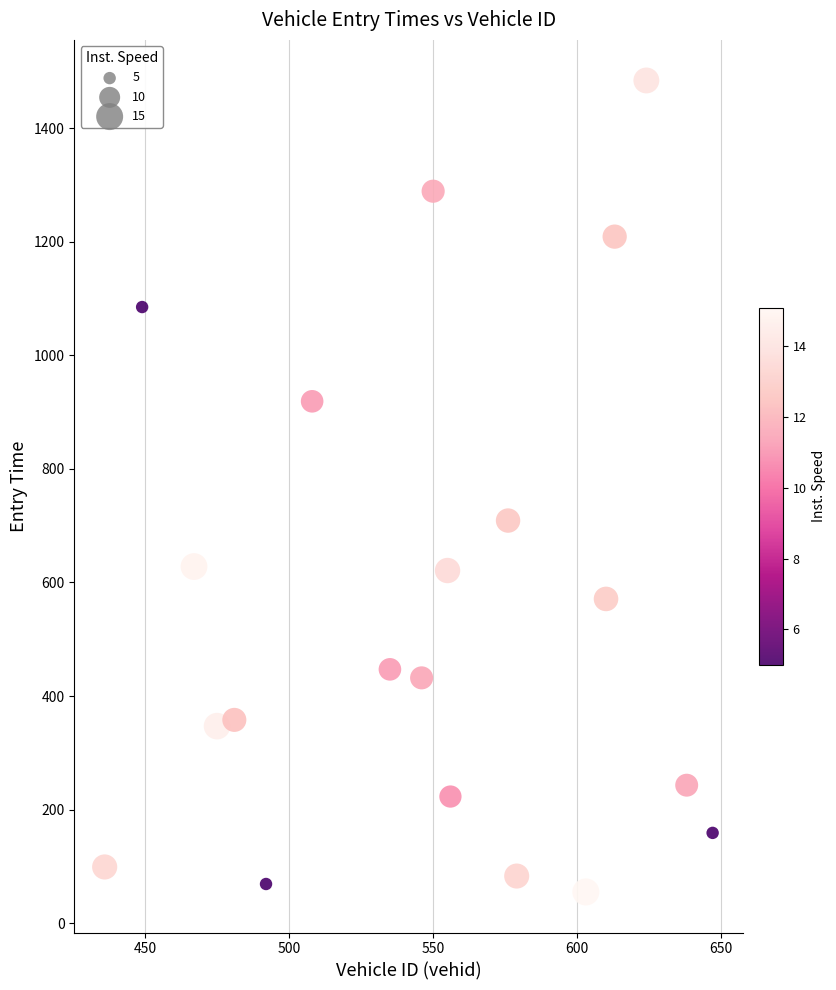

What is the range of Y values (max minus min)?

1429